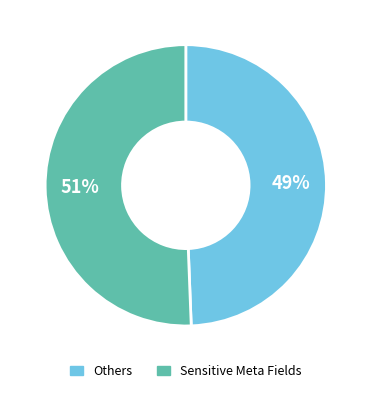

To the nearest percent, what is the average slice percentage?

50%